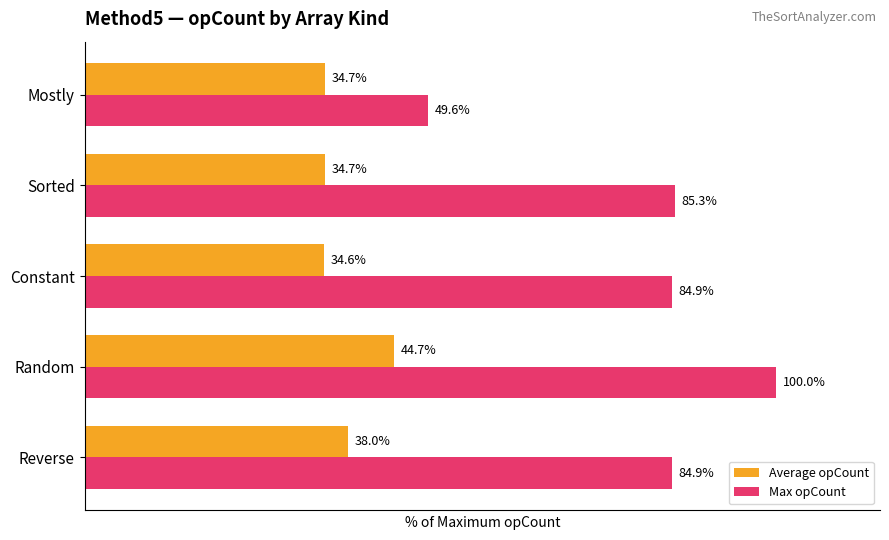

Which label corresponds to the largest value in the chart?

Random